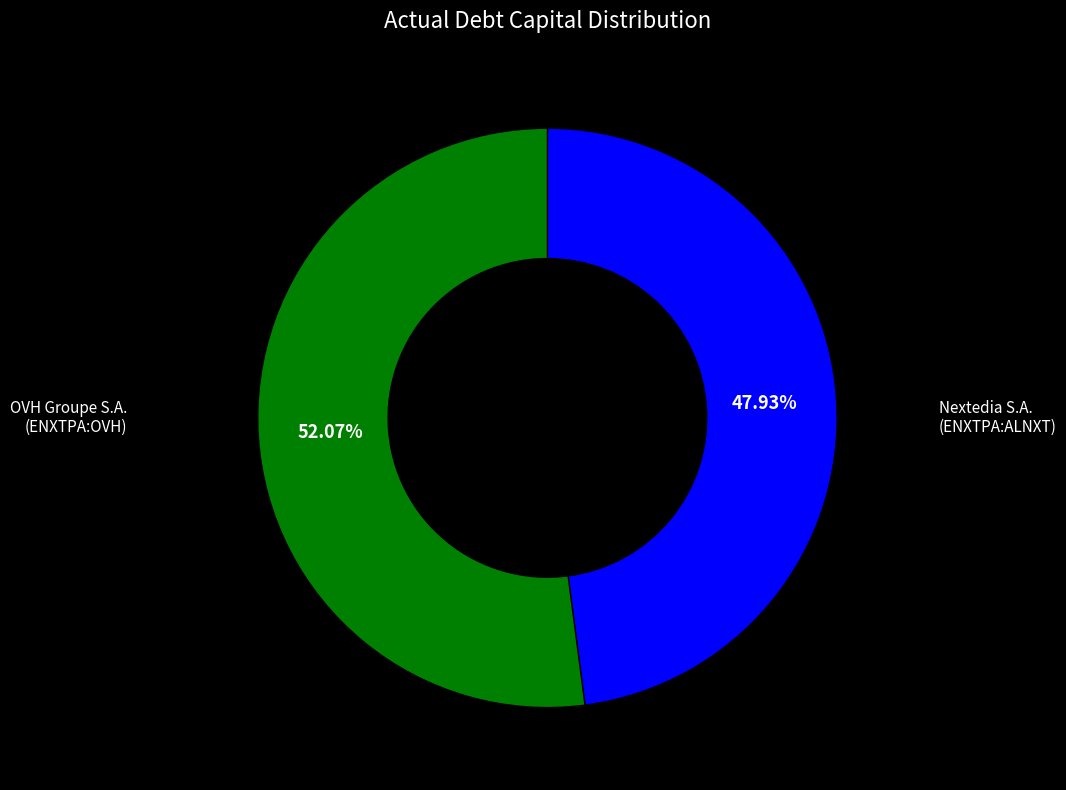

True or false: Nextedia S.A. (ENXTPA:ALNXT) accounts for 52% of the total.

True